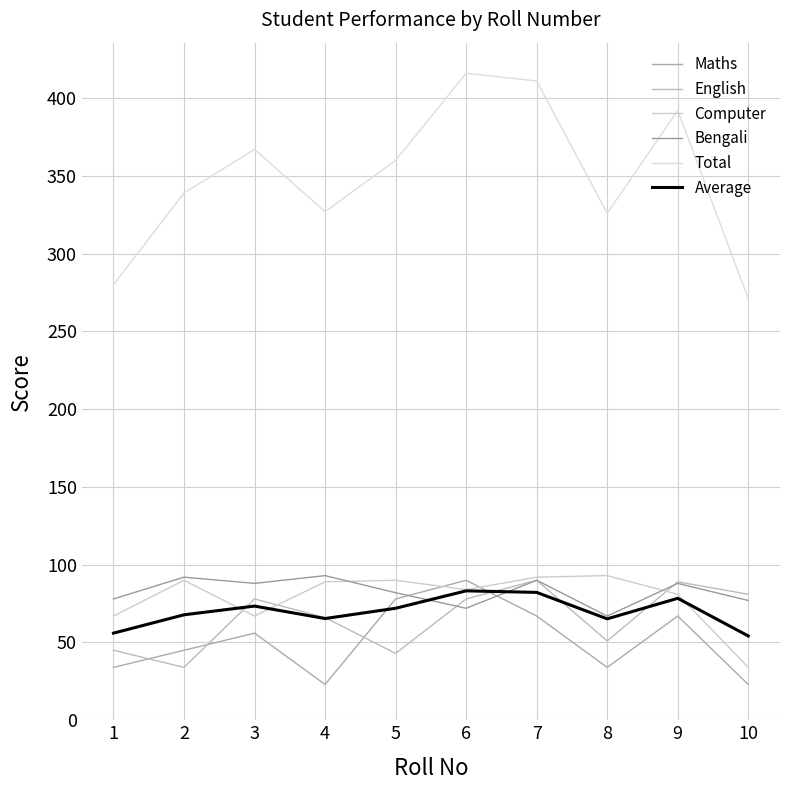

True or false: Maths and Computer cross at least once.

True